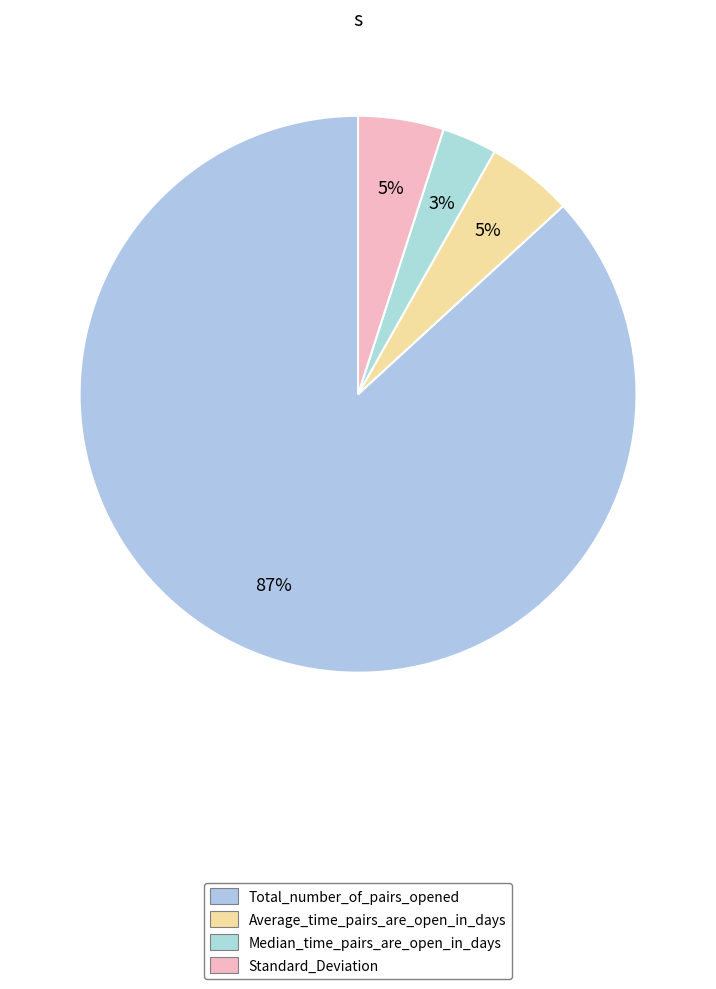

To the nearest percent, what percentage of the pie is Total_number_of_pairs_opened?

87%